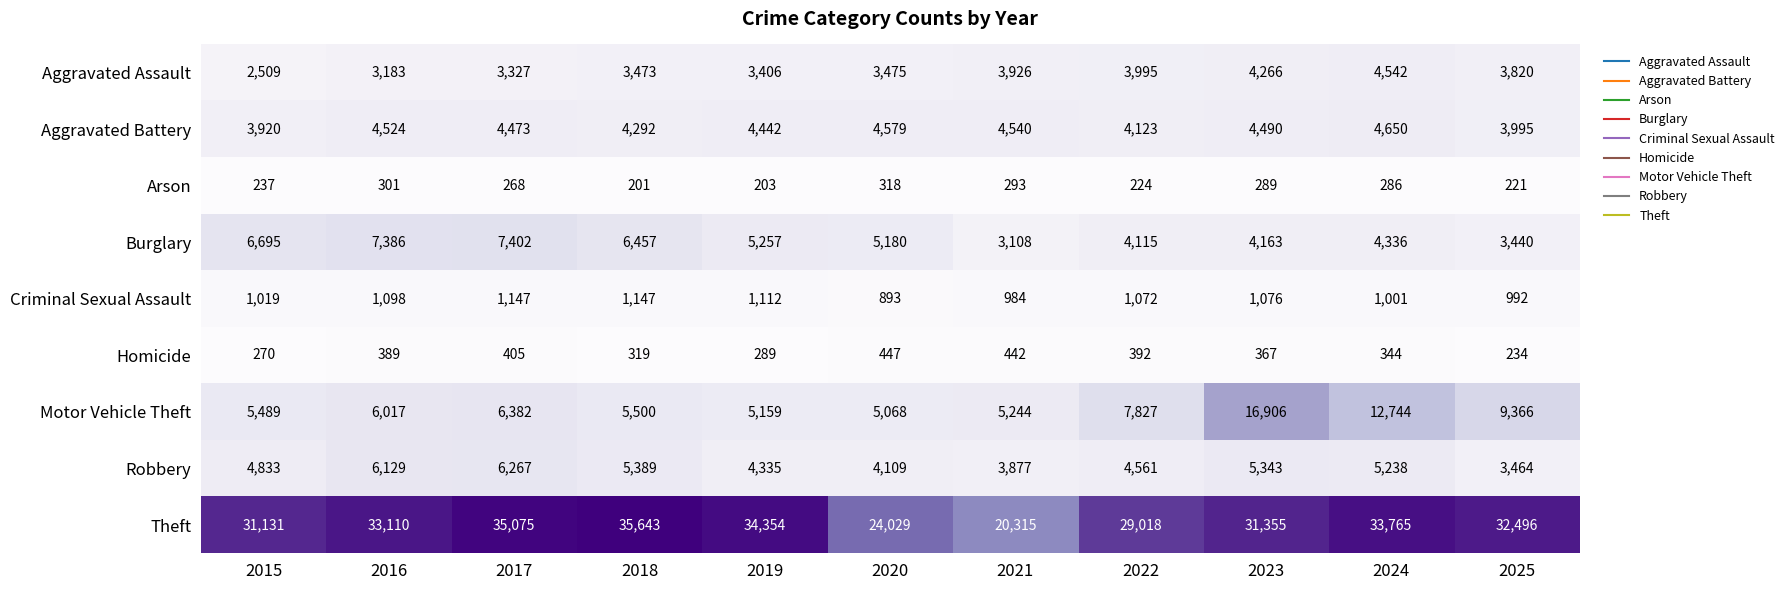

What is the total value across all series at 2017?

64746